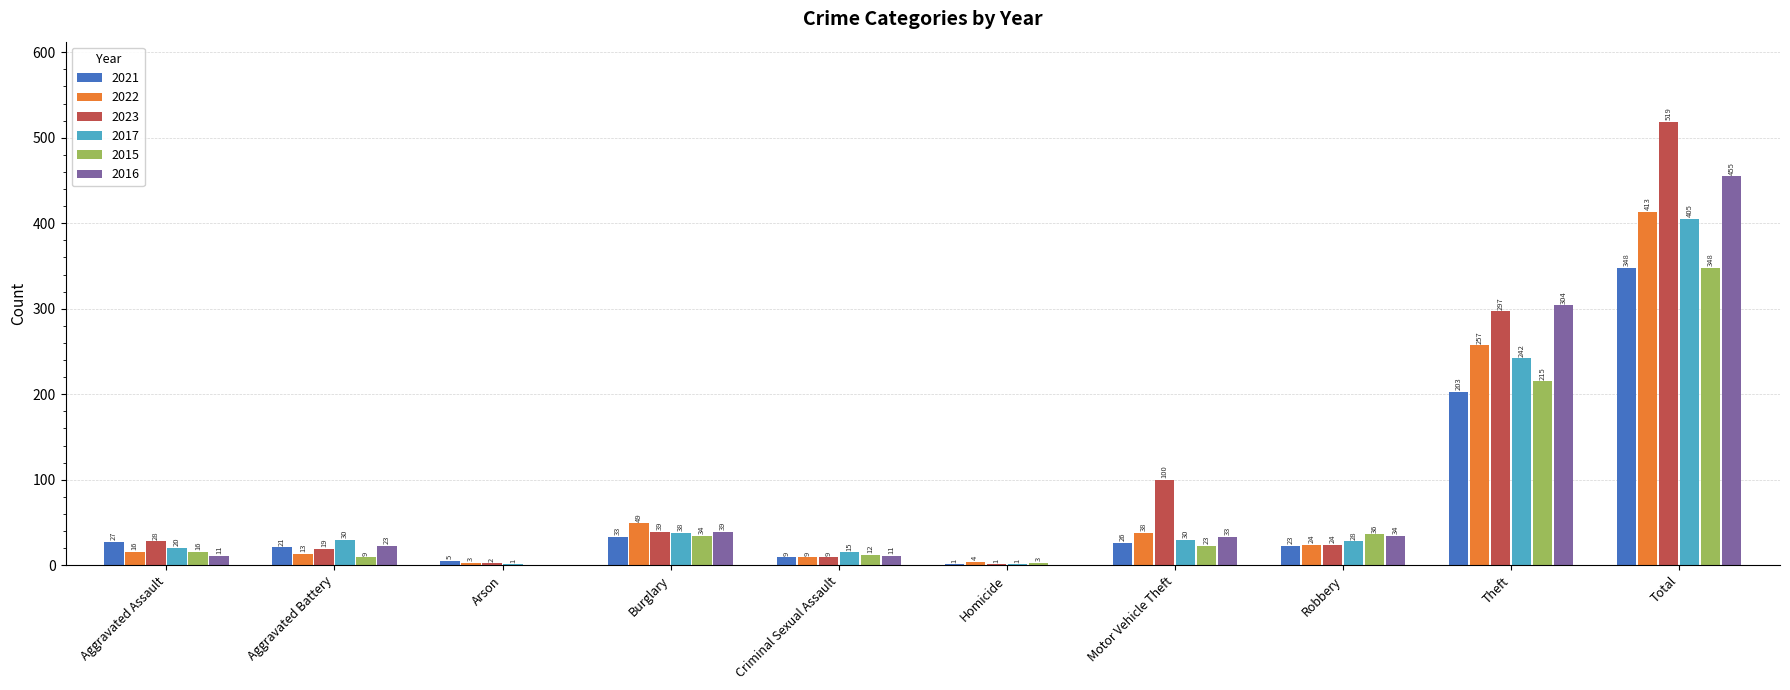

Between Aggravated Battery and Motor Vehicle Theft, which series saw the biggest shift?

2023